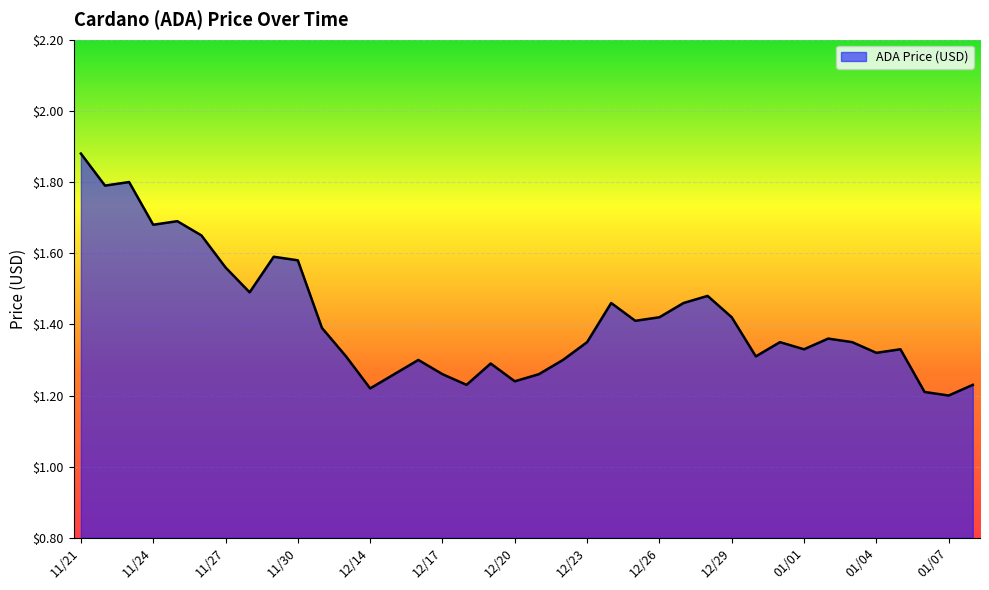

Where is the first local minimum?

11/22